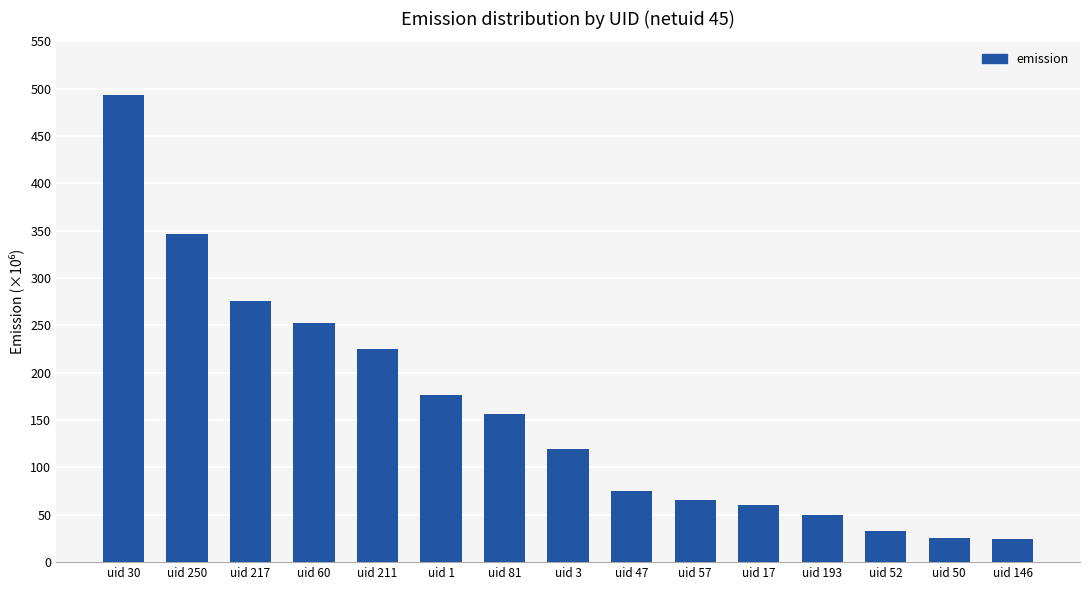

What is the greatest value displayed?

493047656